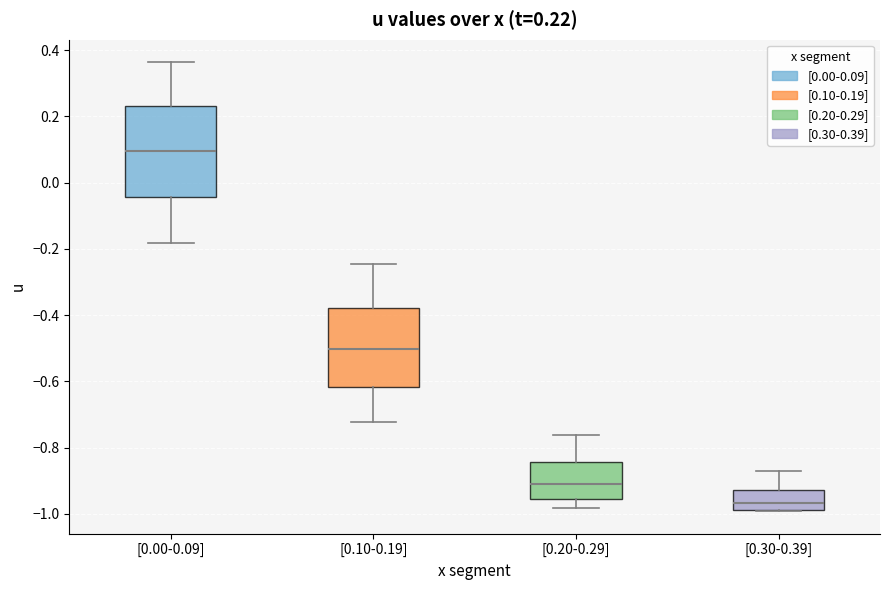

Which box has the highest median line?

[0.00-0.09]